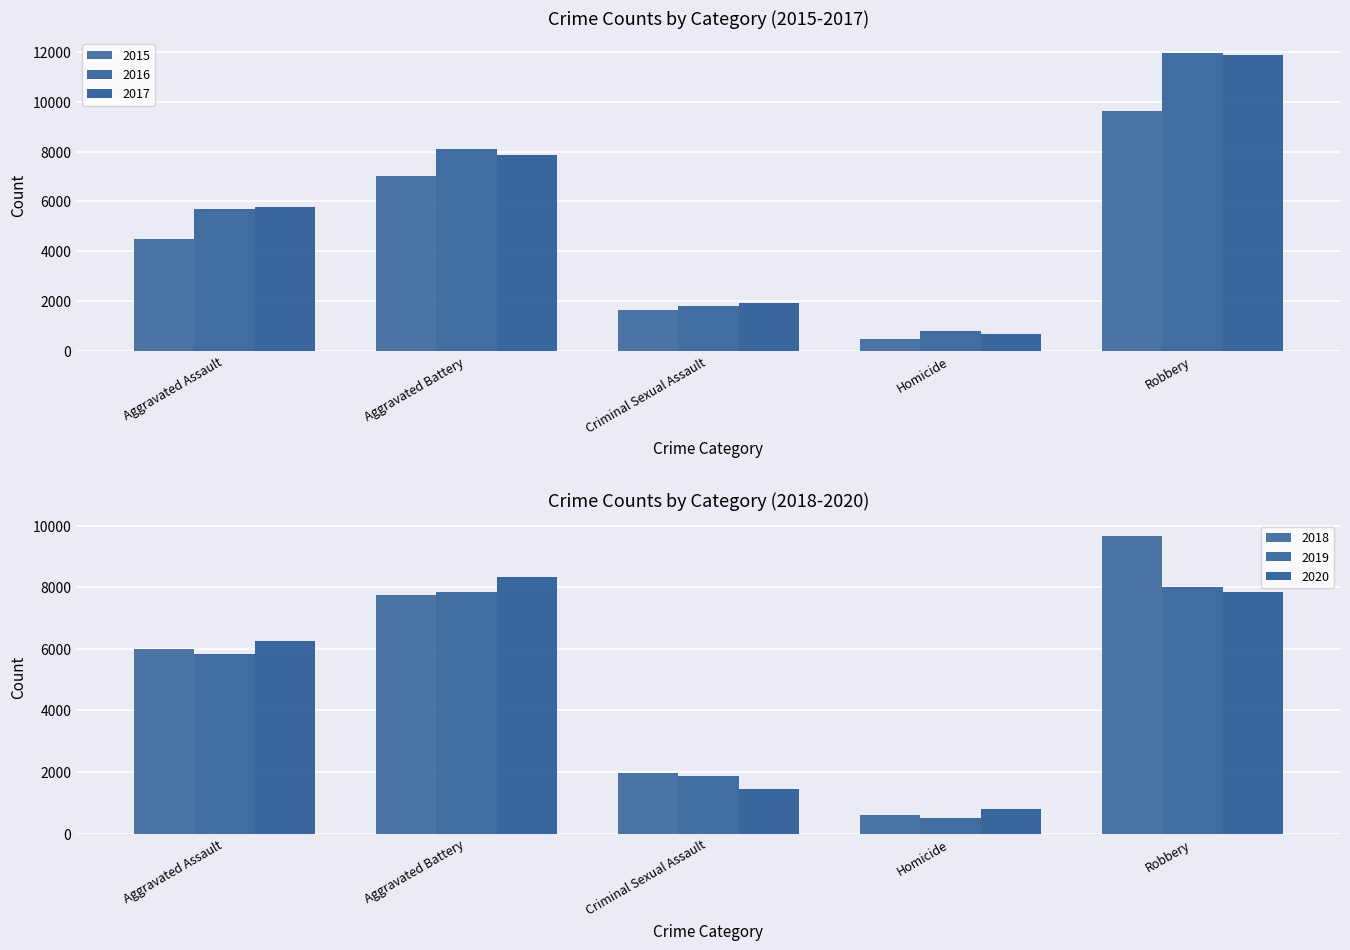

What is the difference between the second highest and second lowest values in the 2016 series?

6278